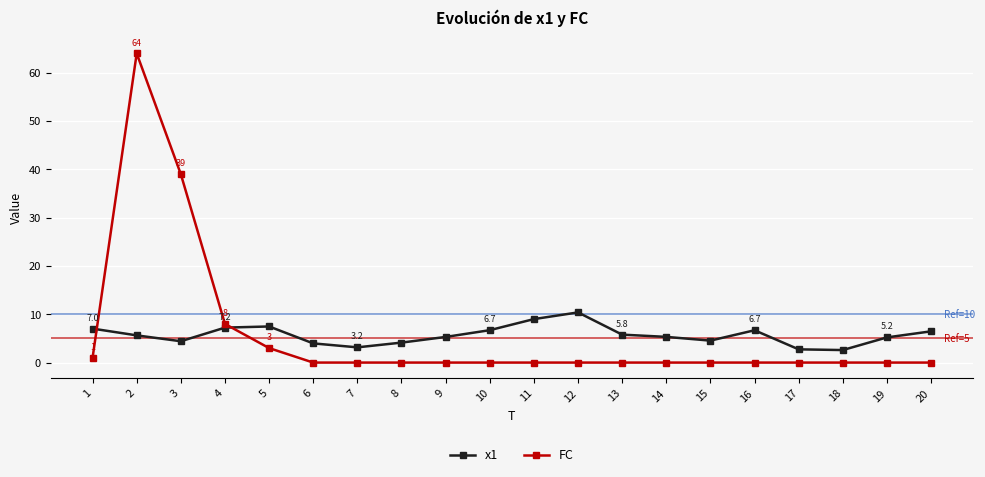

Which series has the largest range (max minus min)?

FC